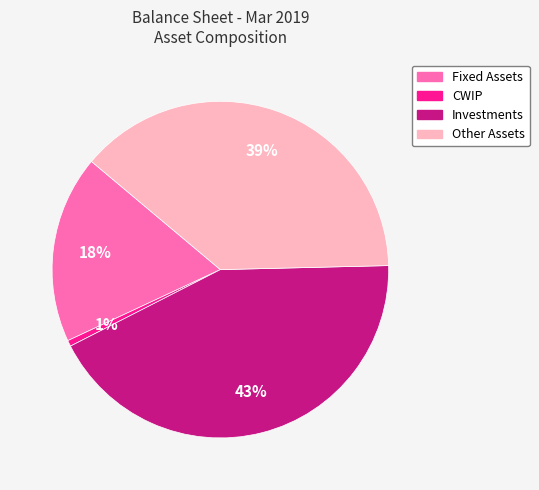

Which has a higher value, Investments or CWIP?

Investments